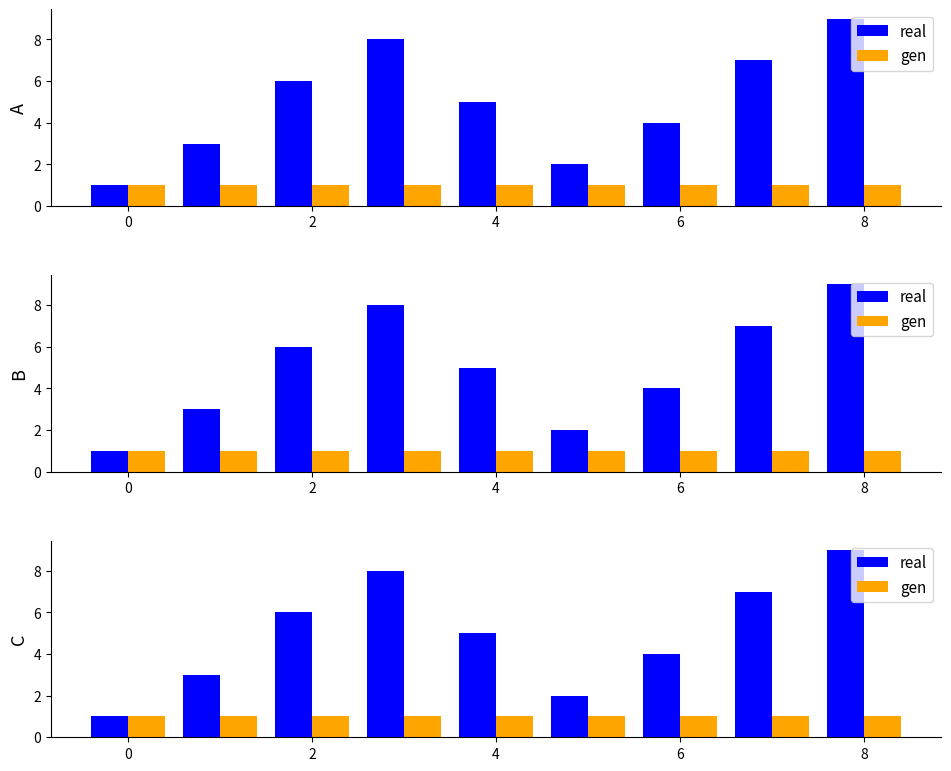

What is the maximum value shown in the chart?

9